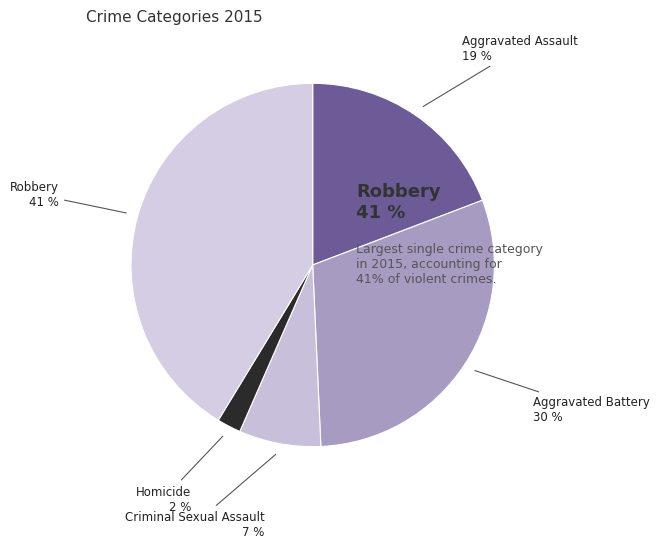

What is the largest slice in the pie chart?

Robbery